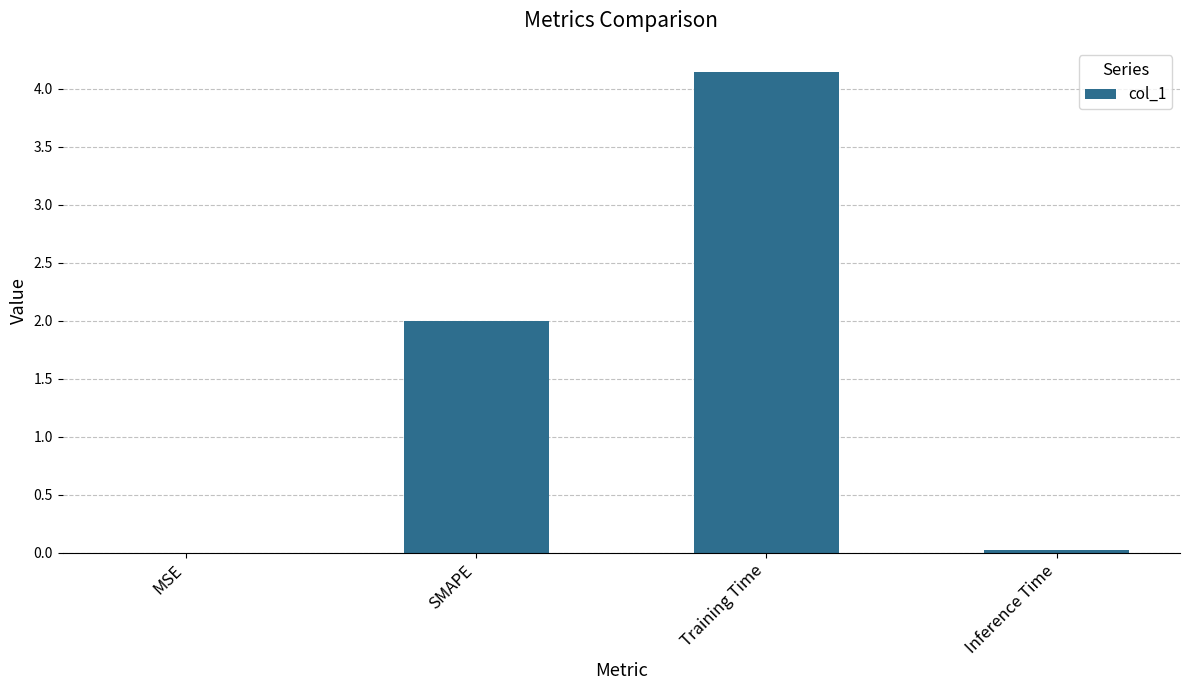

What is the change in value from Training Time to Inference Time?

-4.1